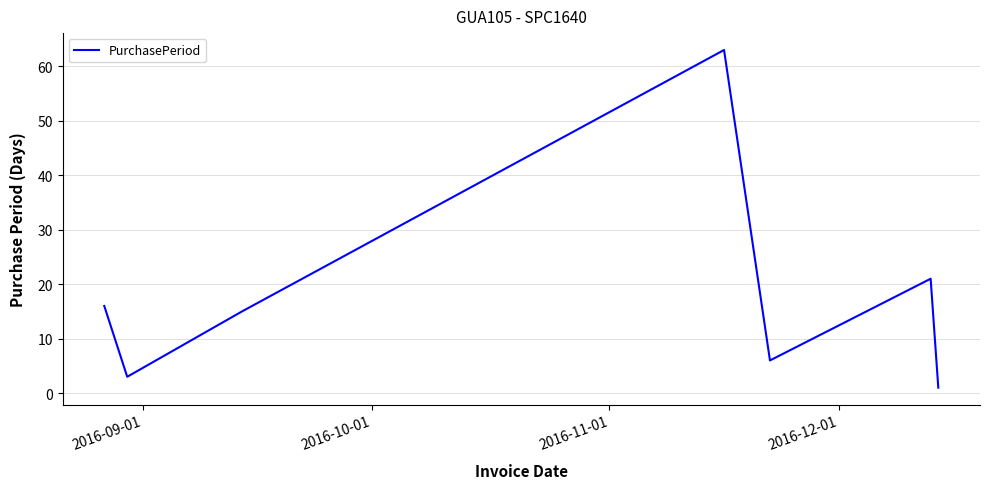

What is the sum of all values?

125